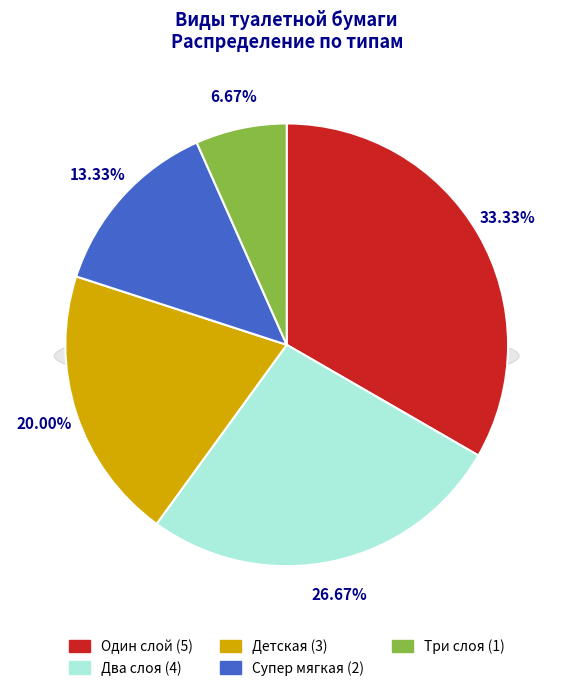

How many slices are in this pie chart?

5